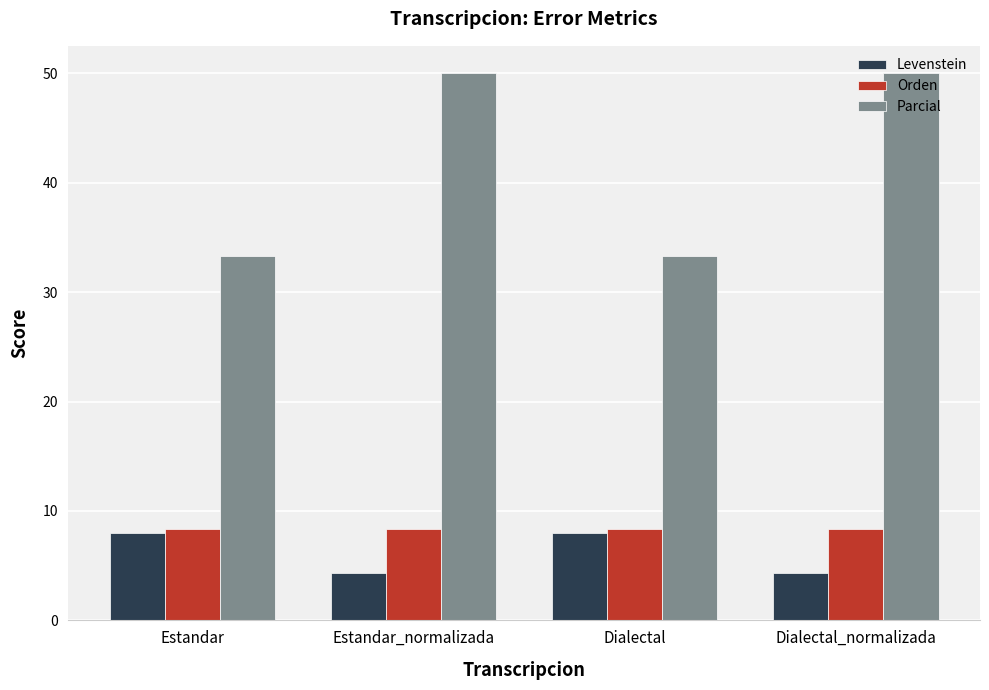

What is the sum of all Levenstein values?

24.7